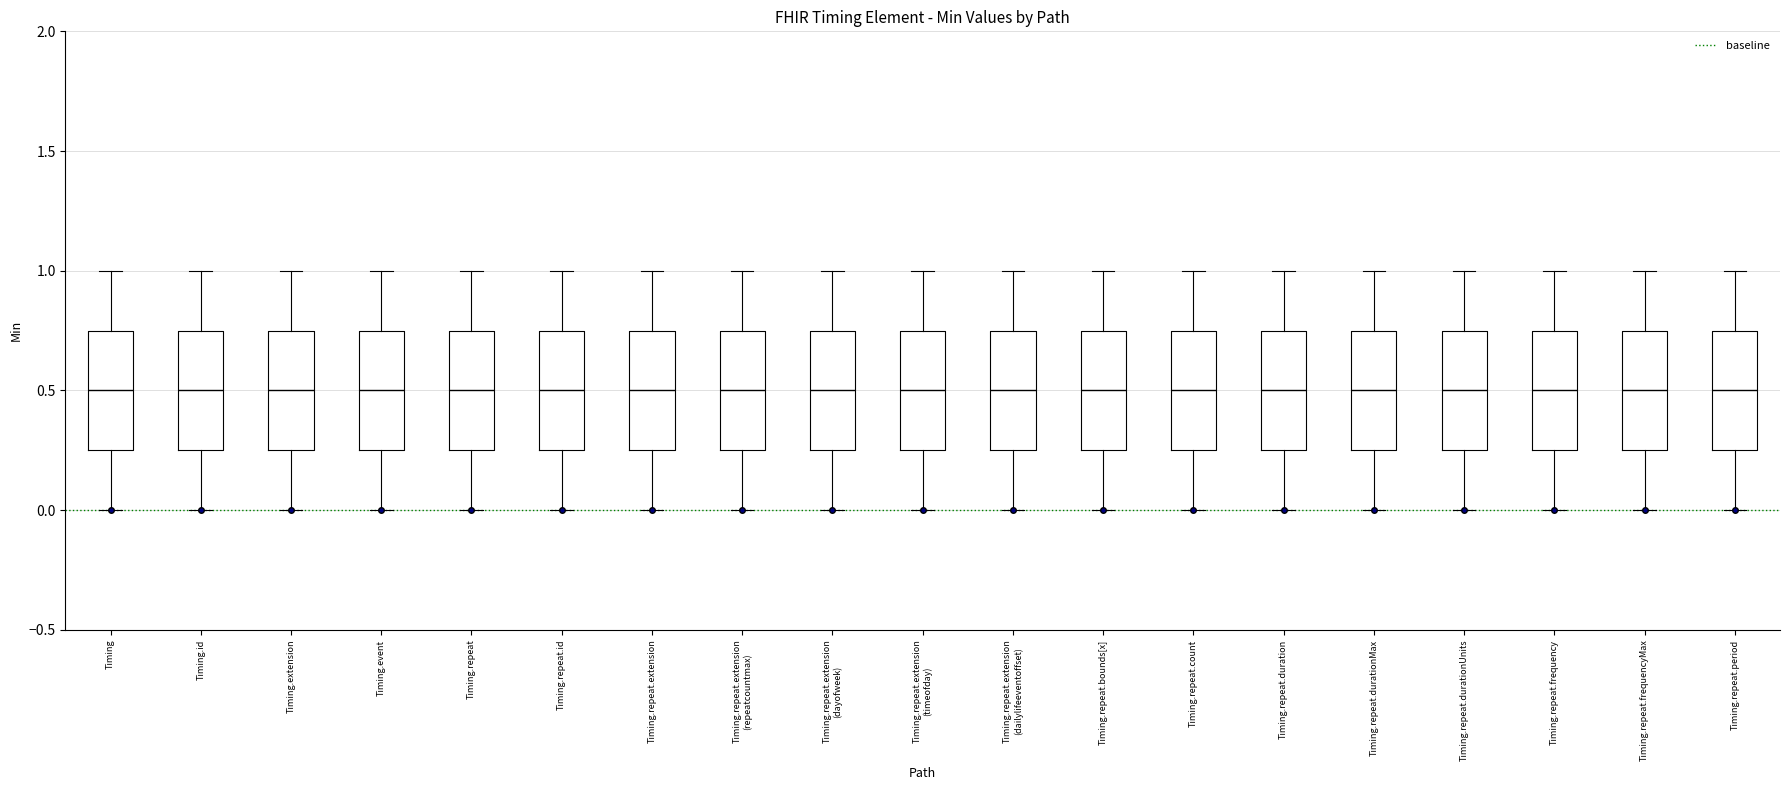

Reading left to right, read every box against the y-axis: the position of its median line, the range the box covers, and the ends of its whiskers. The values are not printed on the chart, so give them approximately, as read against the axis.

Timing: median 0.50, box 0.25 to 0.75, whiskers 0.00 to 1.00
Timing.id: median 0.50, box 0.25 to 0.75, whiskers 0.00 to 1.00
Timing.extension: median 0.50, box 0.25 to 0.75, whiskers 0.00 to 1.00
Timing.event: median 0.50, box 0.25 to 0.75, whiskers 0.00 to 1.00
Timing.repeat: median 0.50, box 0.25 to 0.75, whiskers 0.00 to 1.00
Timing.repeat.id: median 0.50, box 0.25 to 0.75, whiskers 0.00 to 1.00
Timing.repeat.extension: median 0.50, box 0.25 to 0.75, whiskers 0.00 to 1.00
Timing.repeat.extension (repeatcountmax): median 0.50, box 0.25 to 0.75, whiskers 0.00 to 1.00
Timing.repeat.extension (dayofweek): median 0.50, box 0.25 to 0.75, whiskers 0.00 to 1.00
Timing.repeat.extension (timeofday): median 0.50, box 0.25 to 0.75, whiskers 0.00 to 1.00
Timing.repeat.extension (dailylifeeventoffset): median 0.50, box 0.25 to 0.75, whiskers 0.00 to 1.00
Timing.repeat.bounds[x]: median 0.50, box 0.25 to 0.75, whiskers 0.00 to 1.00
Timing.repeat.count: median 0.50, box 0.25 to 0.75, whiskers 0.00 to 1.00
Timing.repeat.duration: median 0.50, box 0.25 to 0.75, whiskers 0.00 to 1.00
Timing.repeat.durationMax: median 0.50, box 0.25 to 0.75, whiskers 0.00 to 1.00
Timing.repeat.durationUnits: median 0.50, box 0.25 to 0.75, whiskers 0.00 to 1.00
Timing.repeat.frequency: median 0.50, box 0.25 to 0.75, whiskers 0.00 to 1.00
Timing.repeat.frequencyMax: median 0.50, box 0.25 to 0.75, whiskers 0.00 to 1.00
Timing.repeat.period: median 0.50, box 0.25 to 0.75, whiskers 0.00 to 1.00